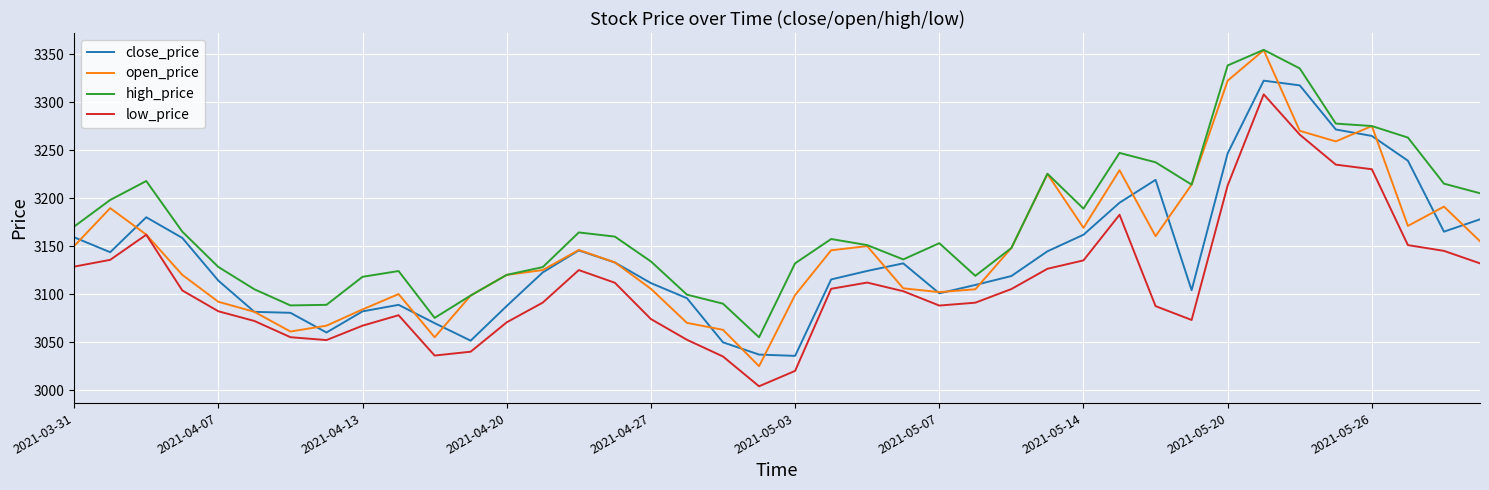

Which series has the largest total across all categories?

high_price